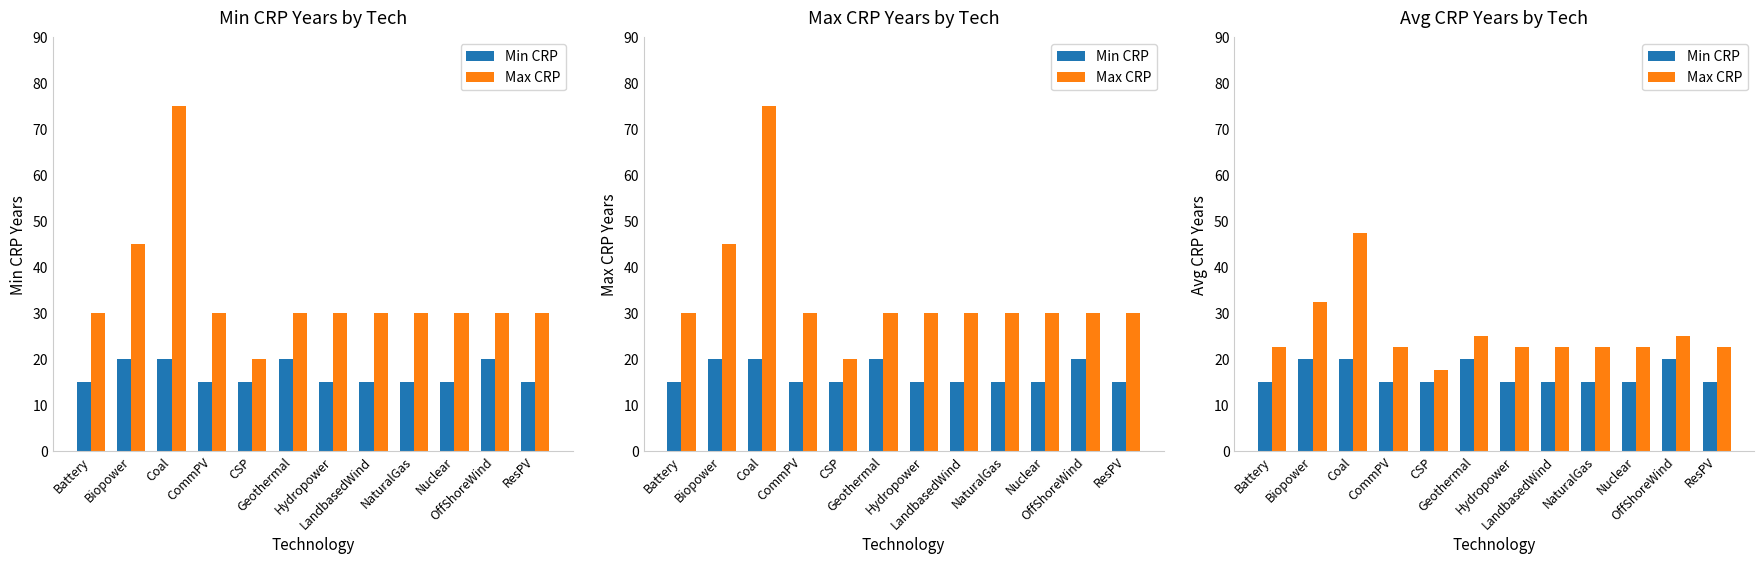

What is the smallest value displayed?

15.0